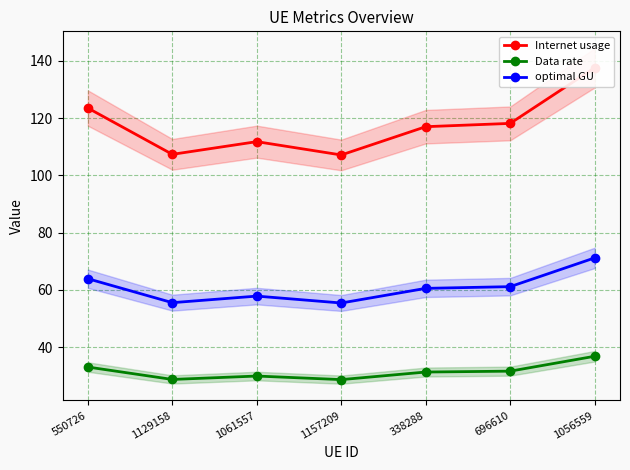

True or false: Internet usage and optimal GU intersect in this chart.

False